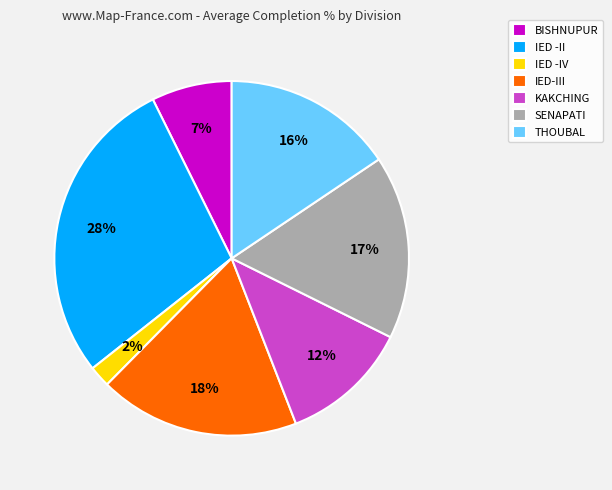

Is there any slice that represents more than half of the pie?

No